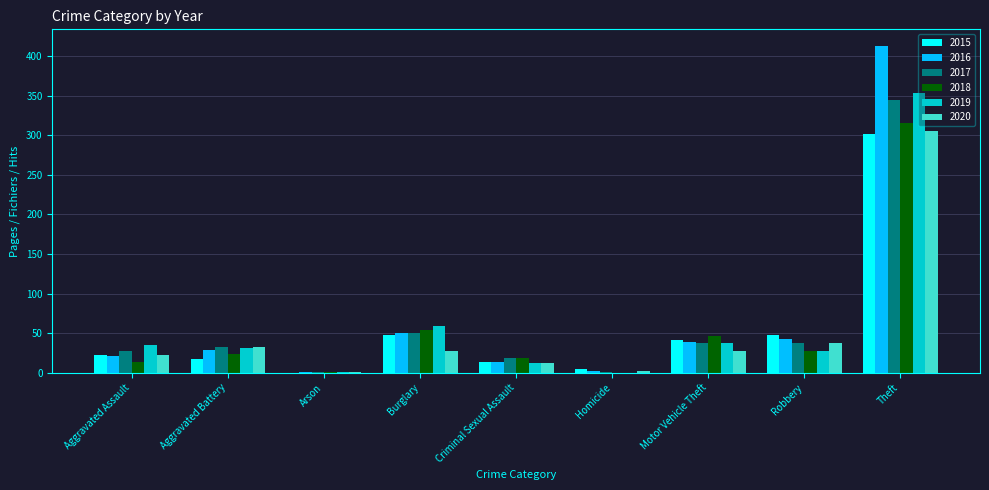

What are all the series names shown in the legend?

2015, 2016, 2017, 2018, 2019, 2020